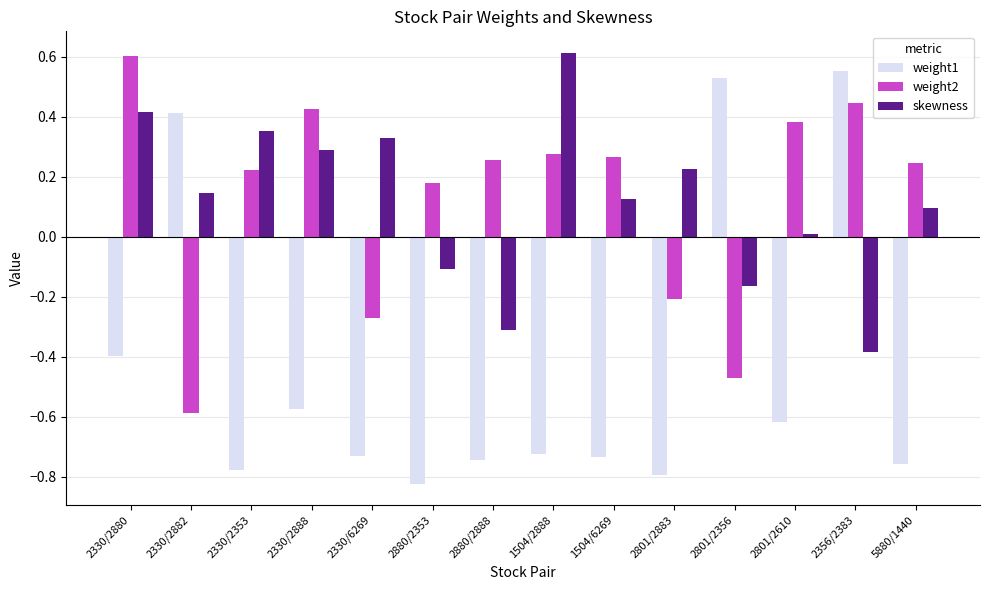

Rank the series at 2801/2356 from highest to lowest value.

weight1, skewness, weight2